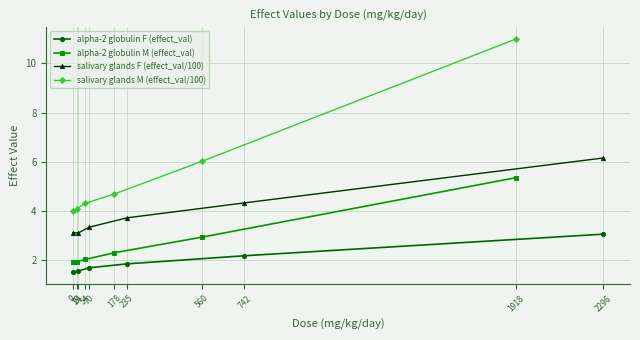

What is the highest value of the alpha-2 globulin F (effect_val) series?

3.0